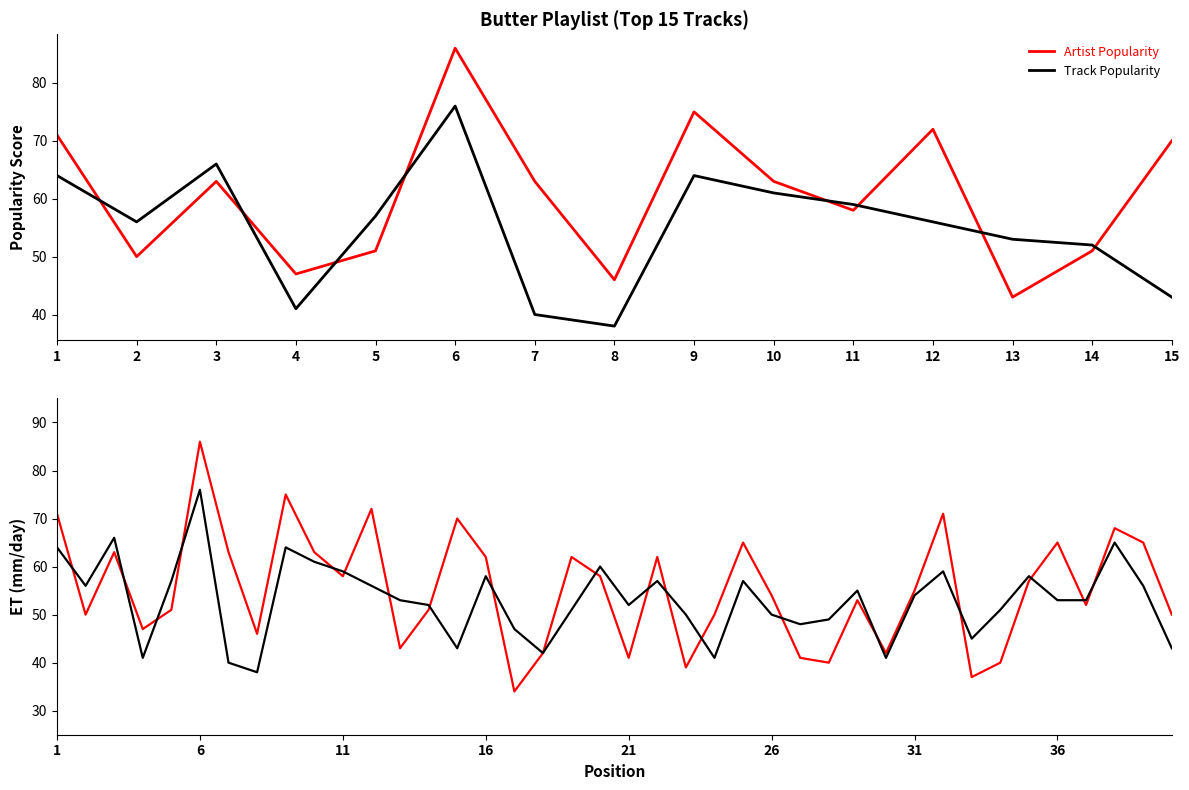

How many lines are shown in the chart?

2